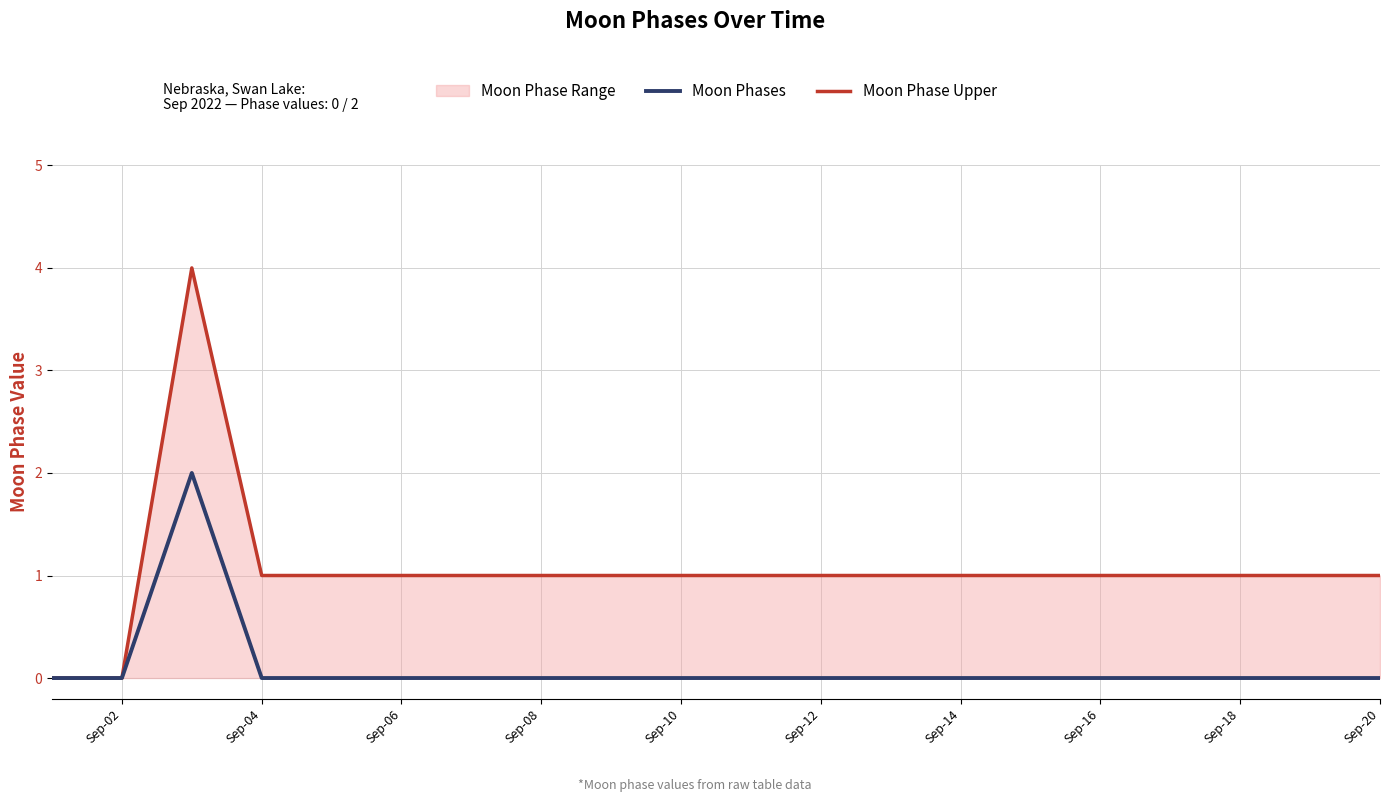

How many values in the Moon Phase Upper series exceed 1?

1